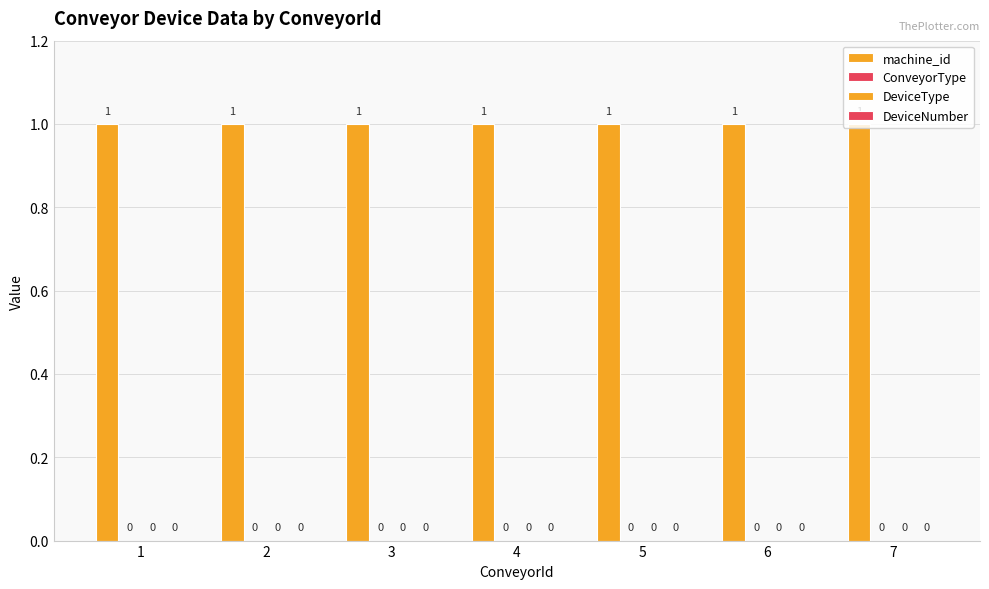

What is the sum of all machine_id values?

7